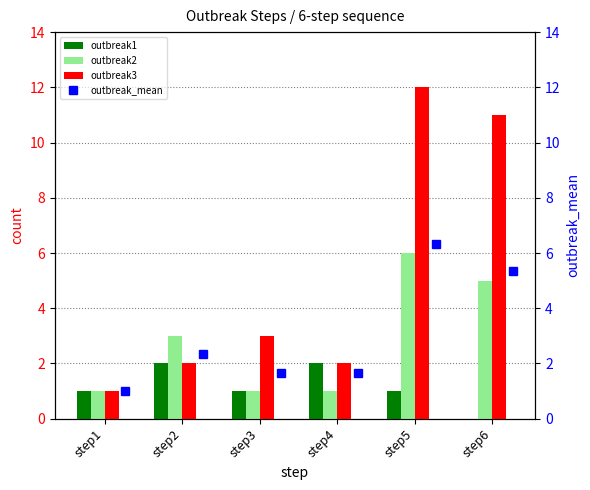

What is the difference between the second highest and second lowest values in the outbreak_mean series?

3.7